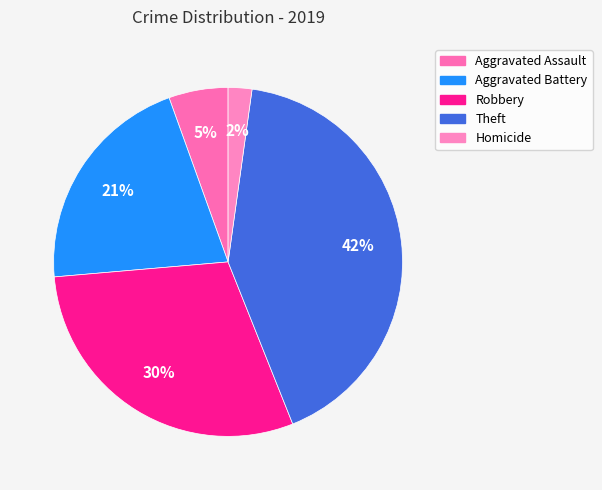

To the nearest percent, what is the average slice percentage?

20%